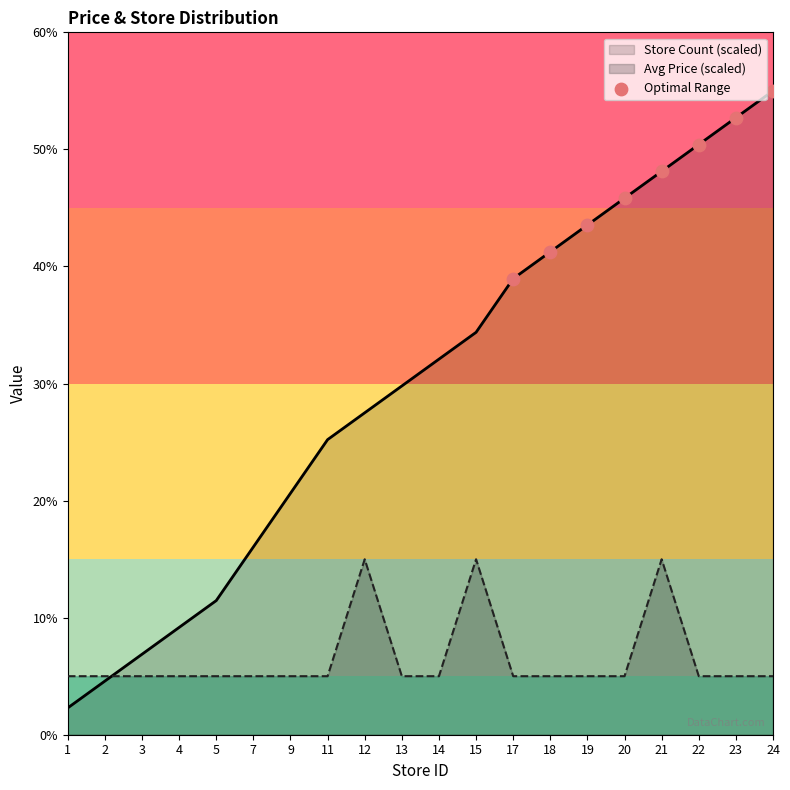

Which series has the widest spread of values?

Store Count (scaled)